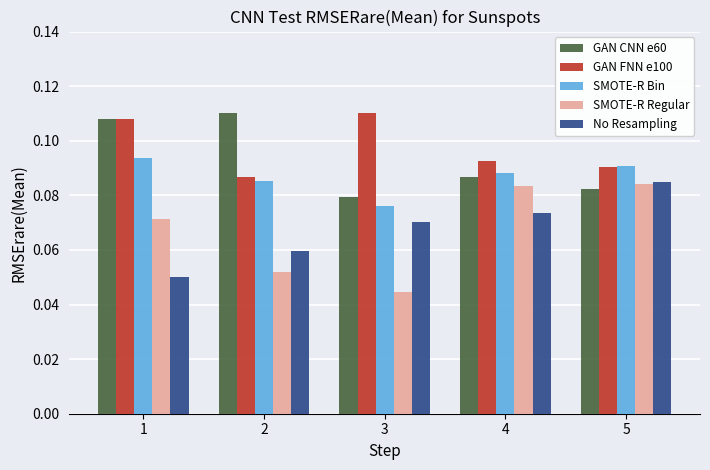

The No Resampling series shows 0.0 at 3. True or false?

False